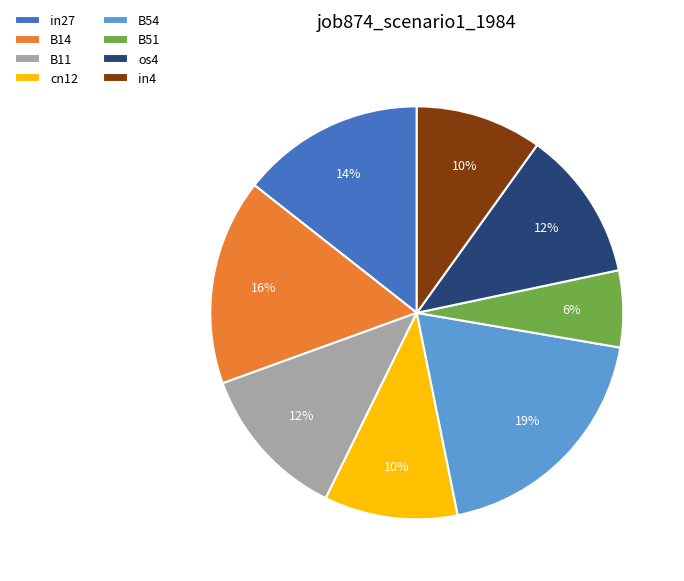

To the nearest percent, what is the combined percentage of B54 and in4?

29%